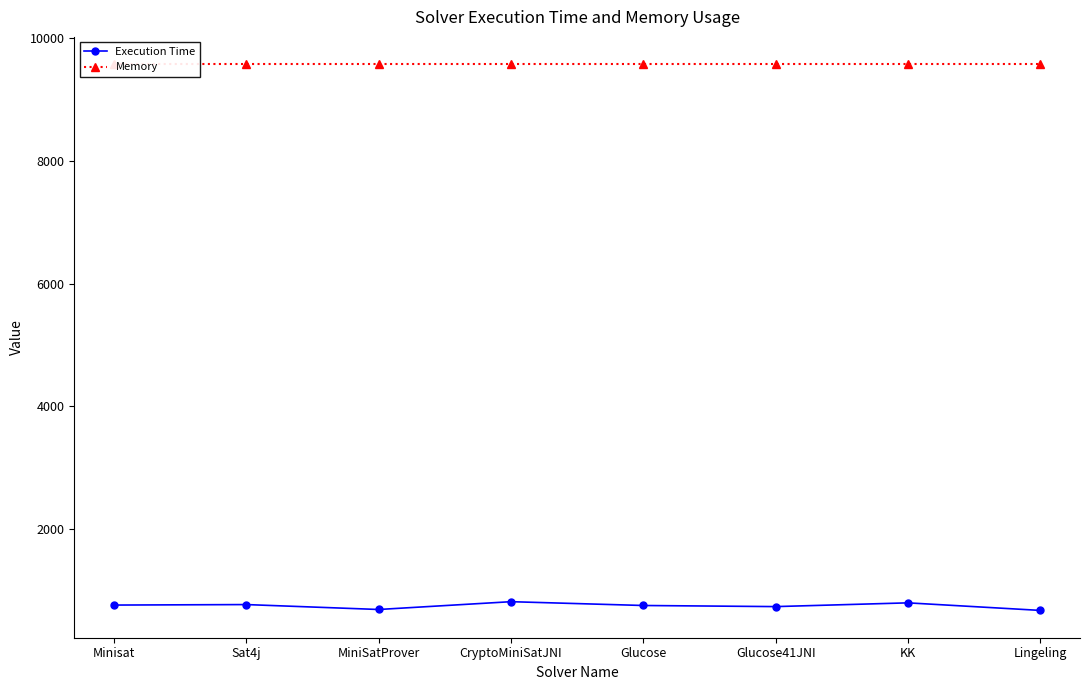

Rank the series by their average value, from highest to lowest.

Memory, Execution Time